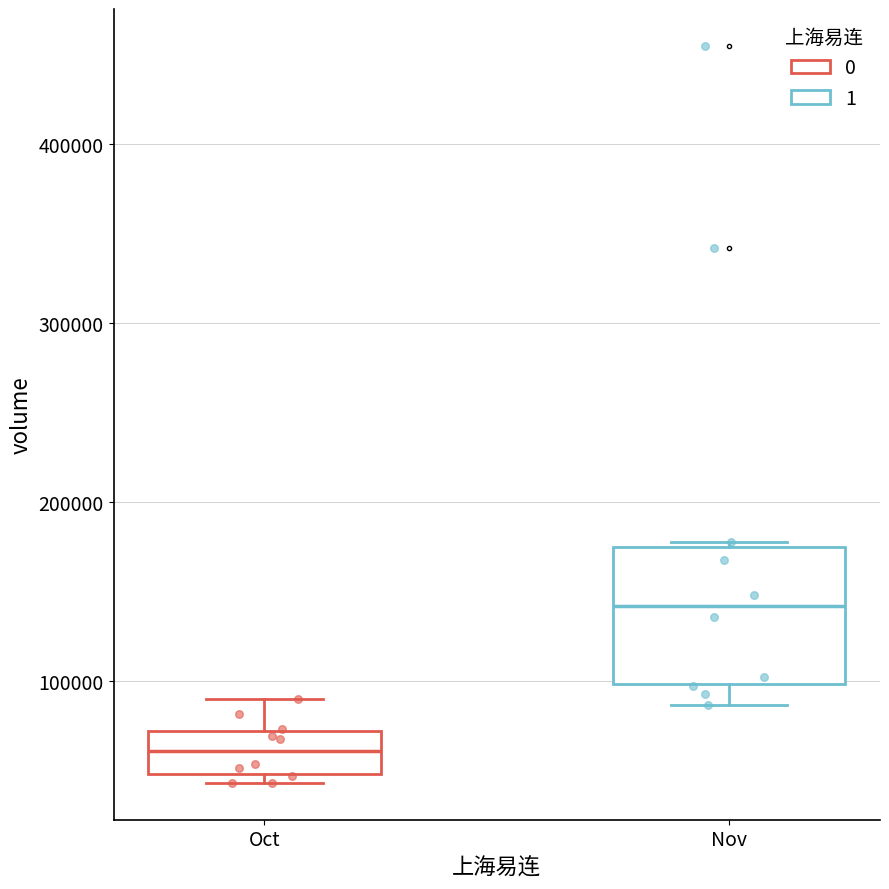

Which box has the lowest median line?

Oct